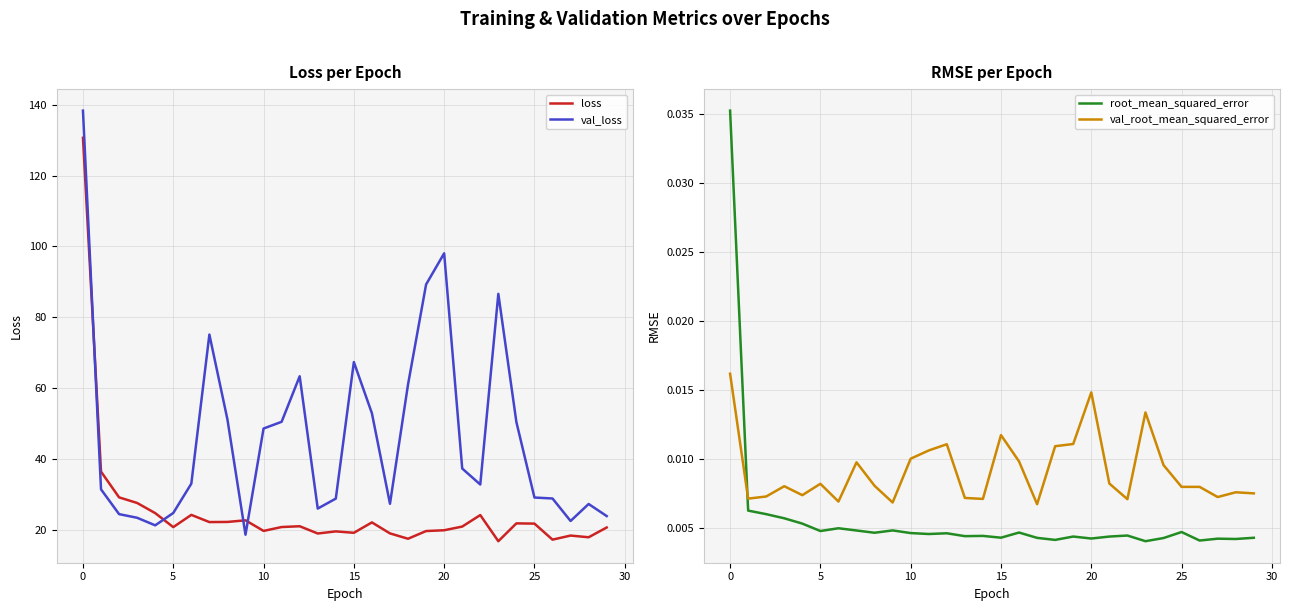

The value of val_loss at 20 is 98.1. True or false?

True